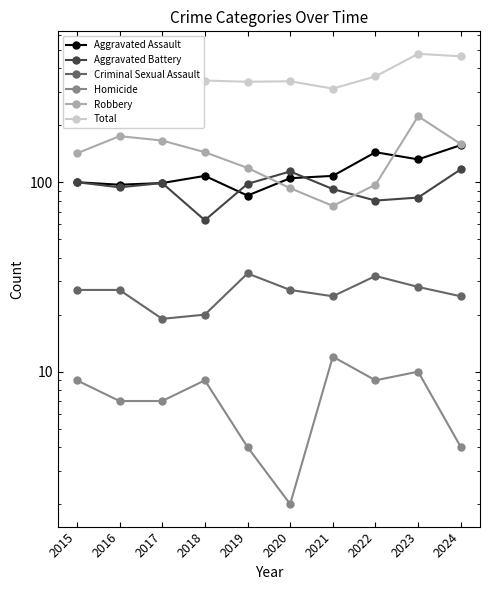

In Homicide, how many points are lower than both neighbors (excluding endpoints)?

2